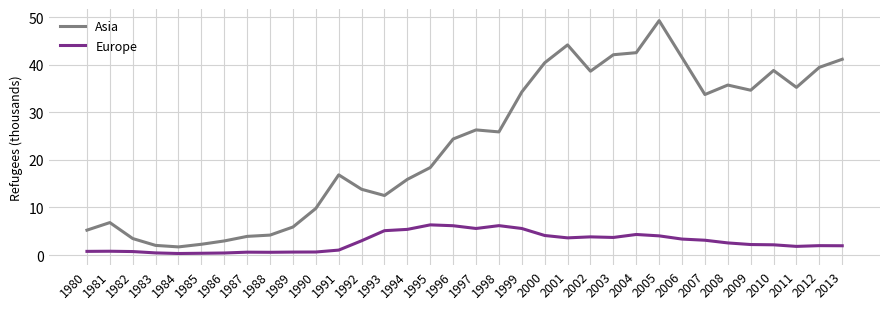

What is the highest value of the Asia series?

49.3